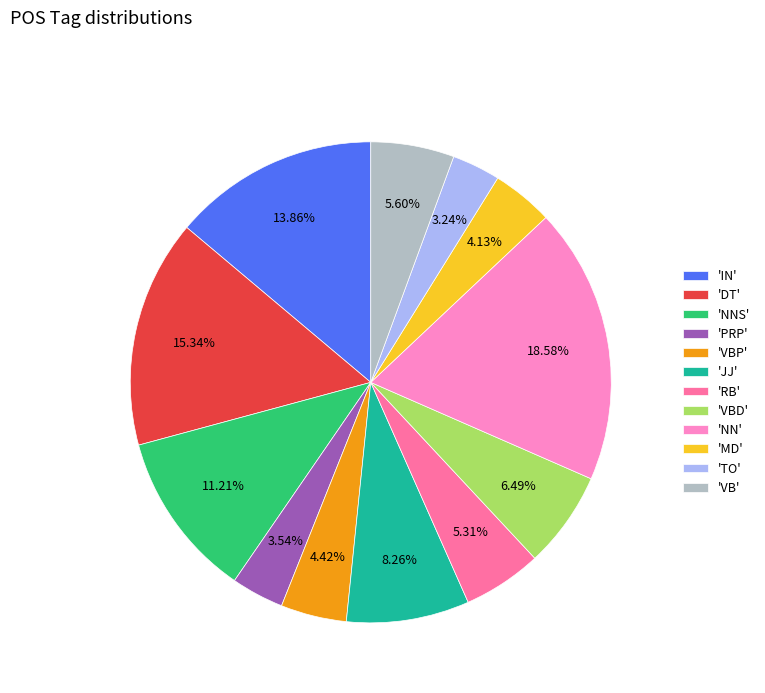

Is there a majority slice in this chart?

No